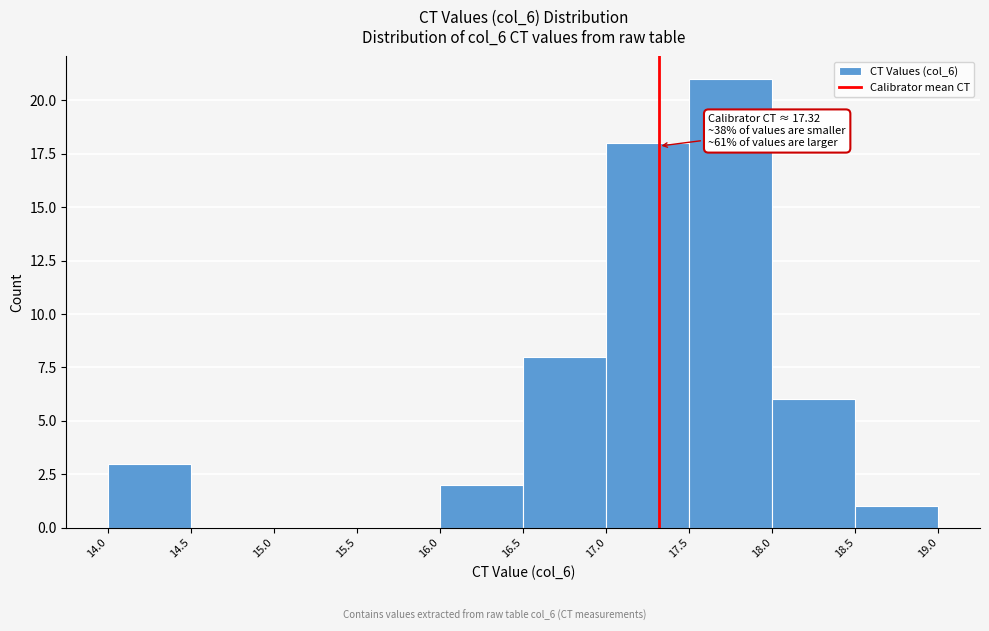

Over which range of the x-axis is the bar tallest?

17.5 to 18.0